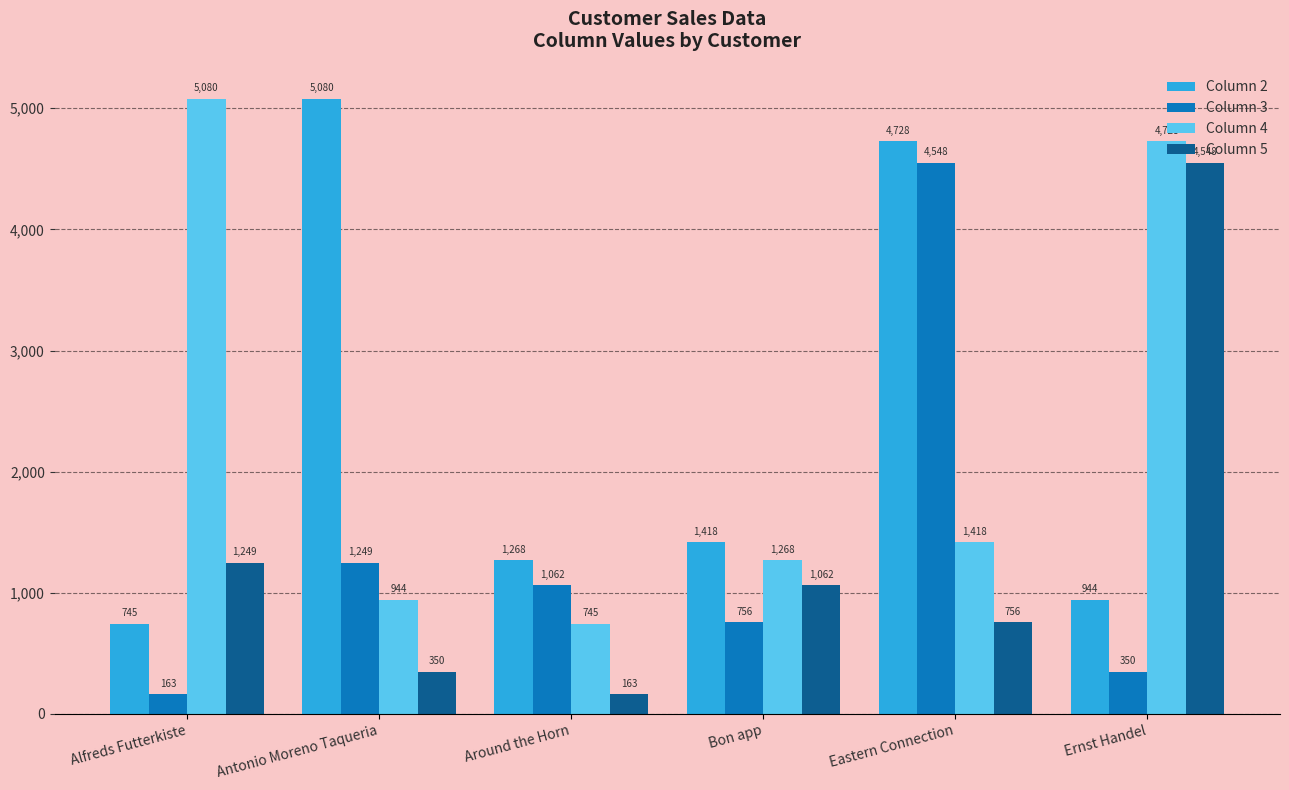

The Column 2 series shows 5079.6 at Antonio Moreno Taqueria. True or false?

True